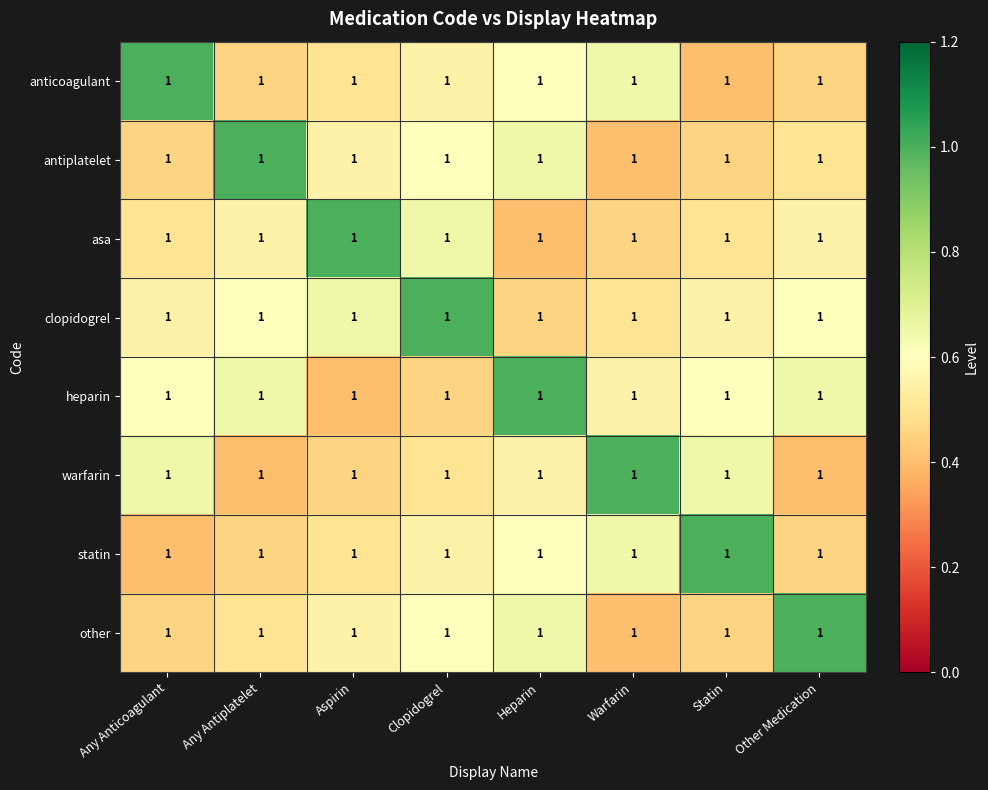

Between Other Medication and Any Anticoagulant, which is larger?

Any Anticoagulant